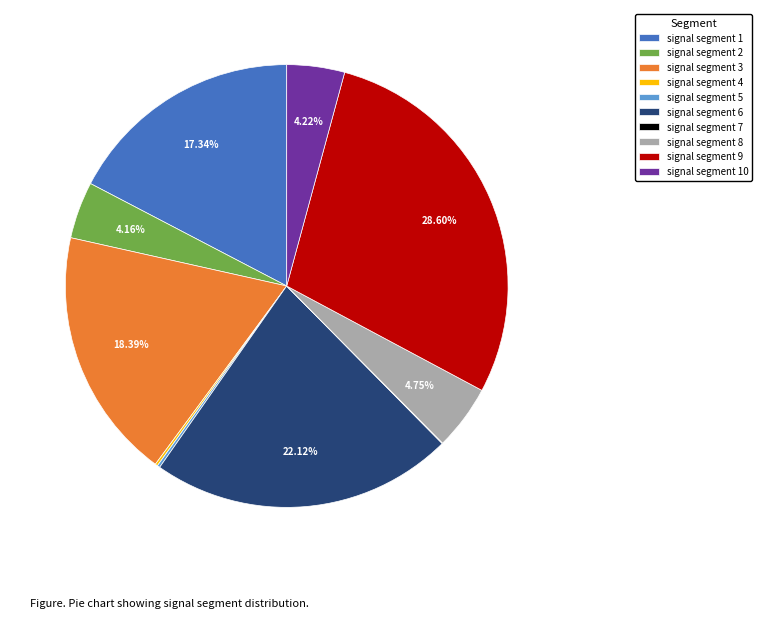

To the nearest percent, what portion does signal segment 8 represent?

5%